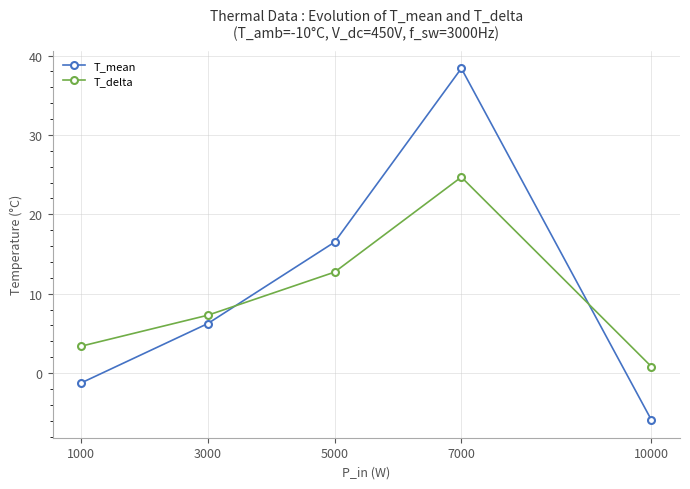

What is the difference between the second highest and second lowest values in the T_delta series?

9.3